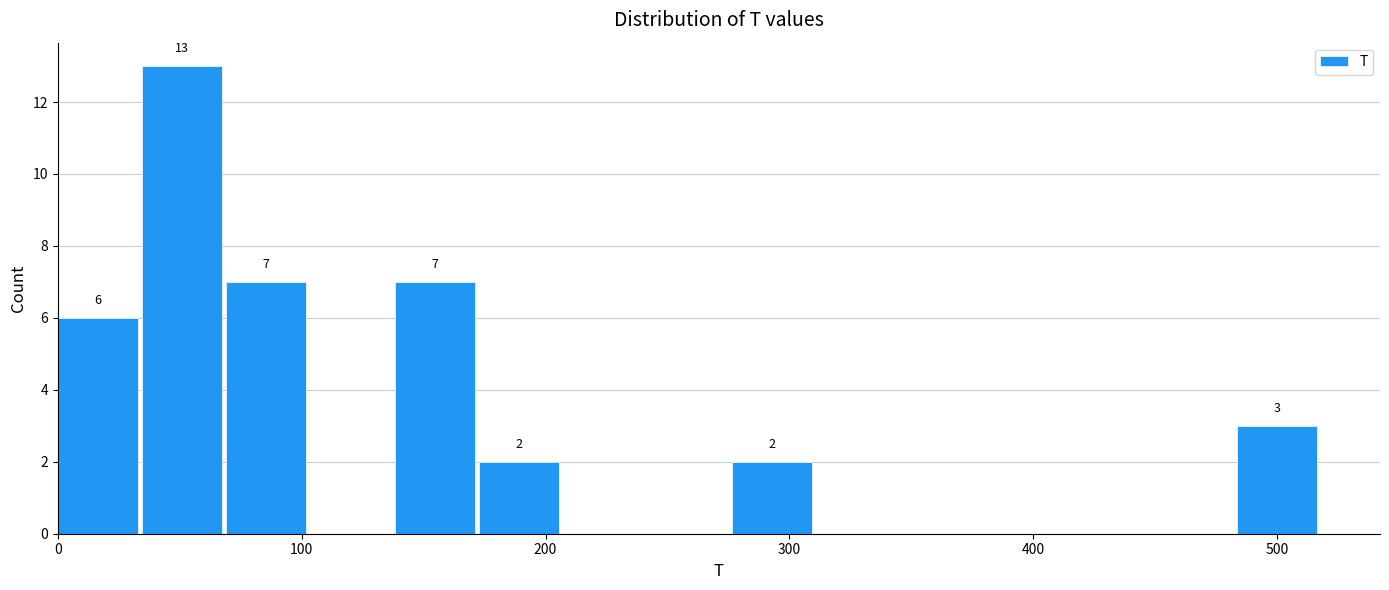

Around what value on the x-axis is the tallest bar? Give the approximate position of its centre, as read against the axis.

50